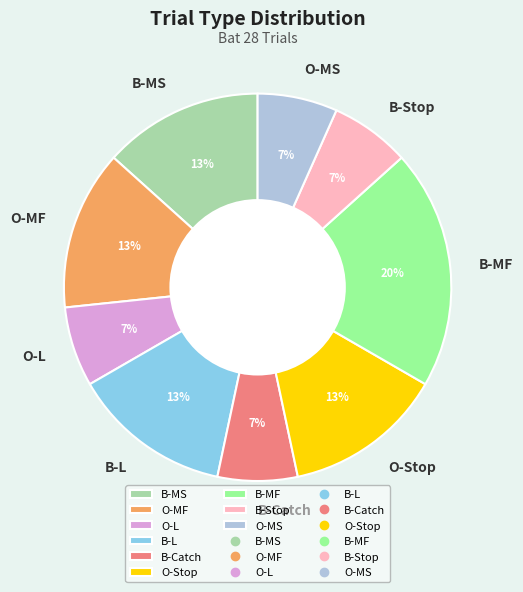

Approximately how many times larger is the value at O-MS compared to O-MF?

0.5